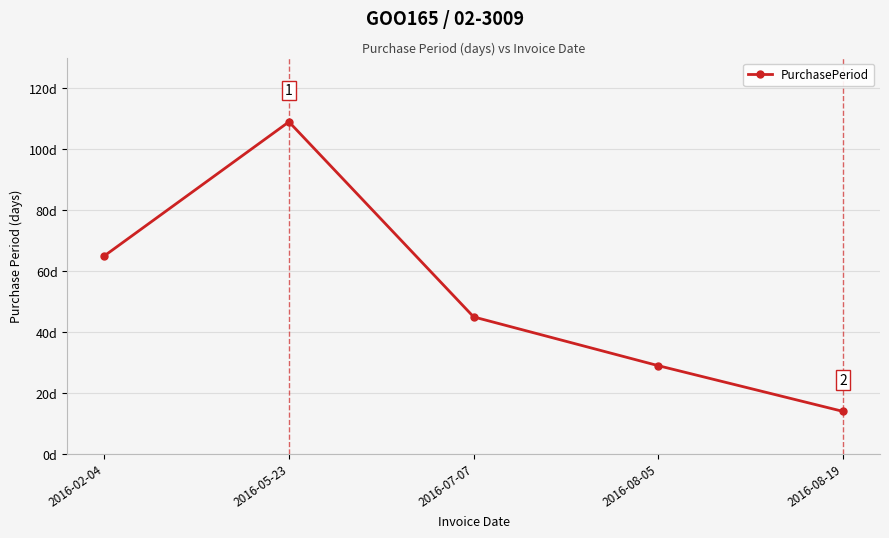

What is the value of the 3rd point from the left?

45